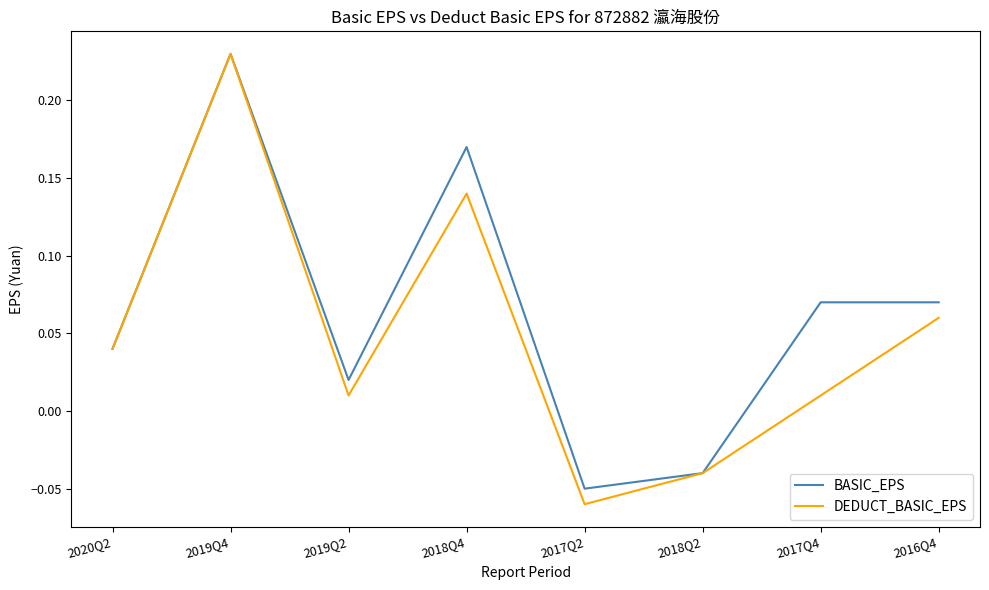

What are all the series names shown in the legend?

BASIC_EPS, DEDUCT_BASIC_EPS